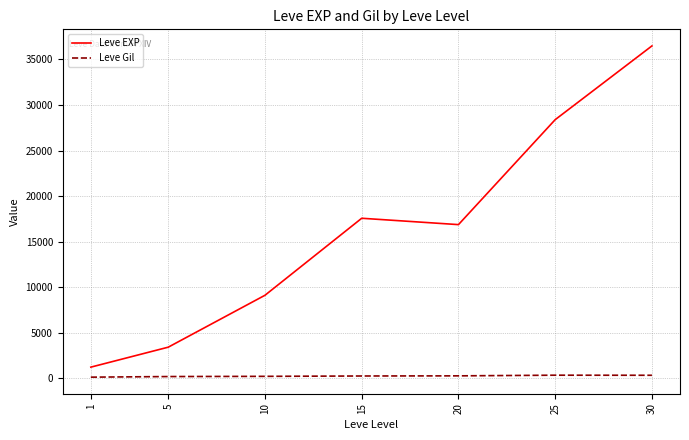

Which series has the widest spread of values?

Leve EXP